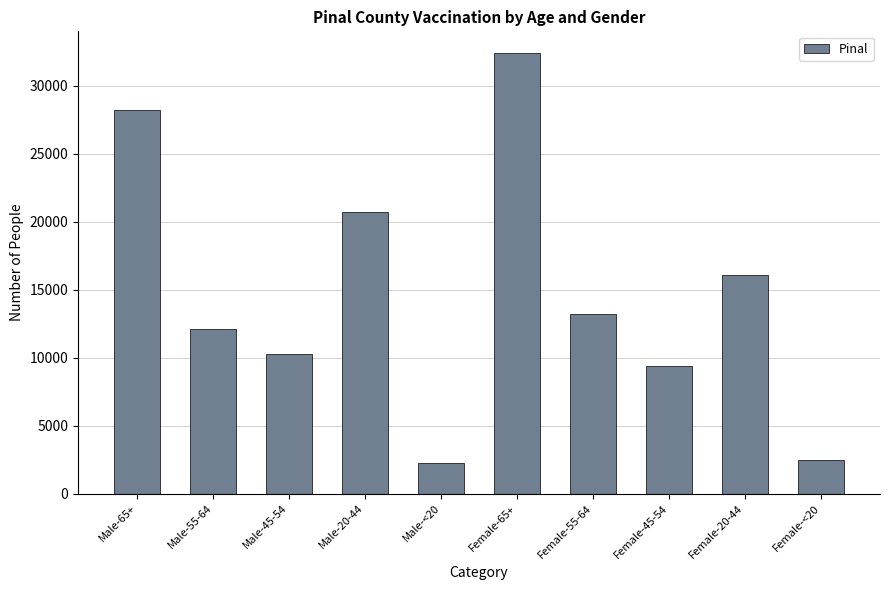

Which label corresponds to the largest value in the chart?

Female-65+